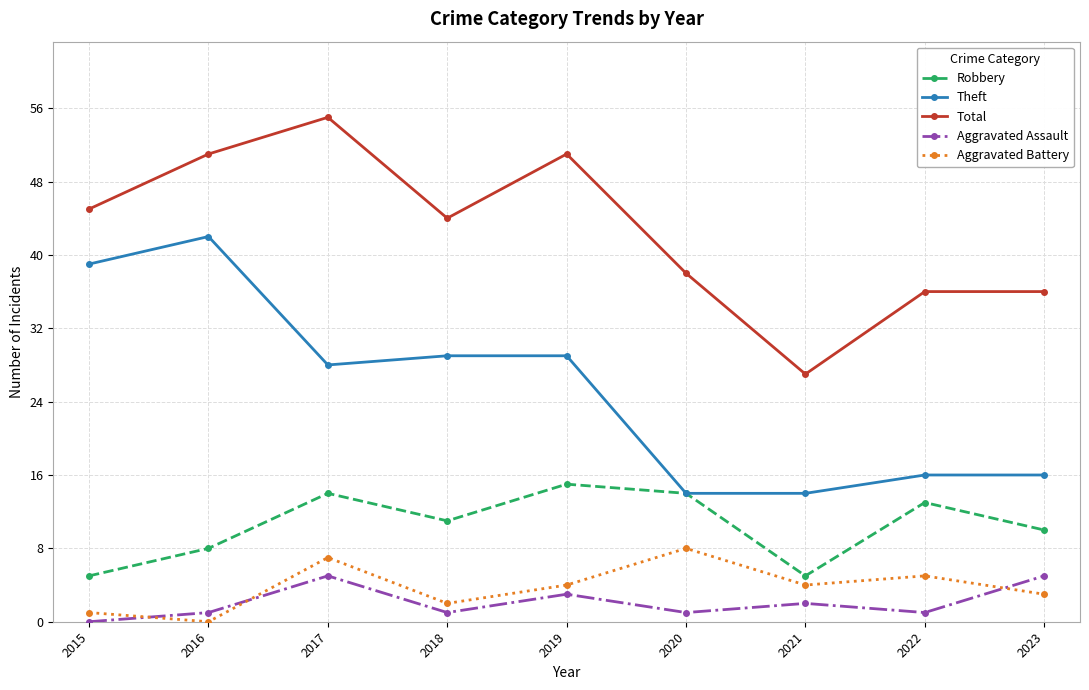

Rank the series by their maximum value, from lowest to highest.

Aggravated Assault, Aggravated Battery, Robbery, Theft, Total